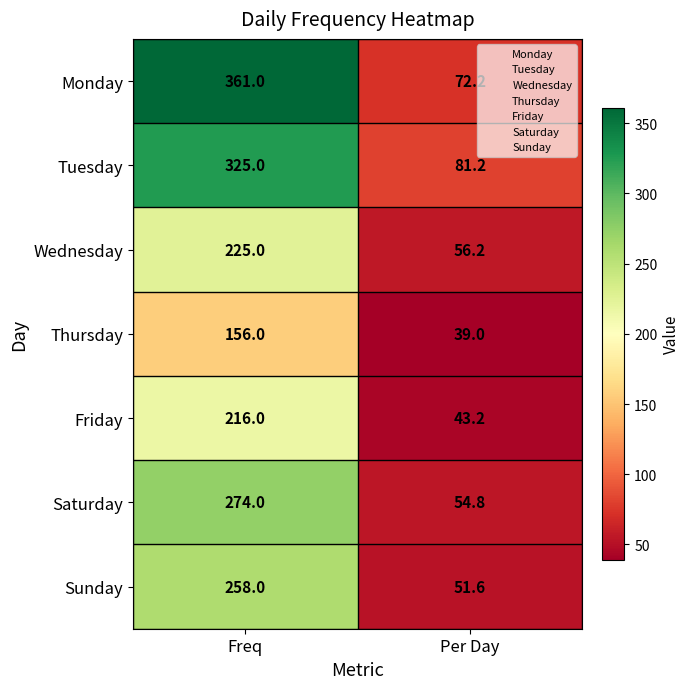

What is the difference between the maximum and minimum values in the Wednesday series?

168.8